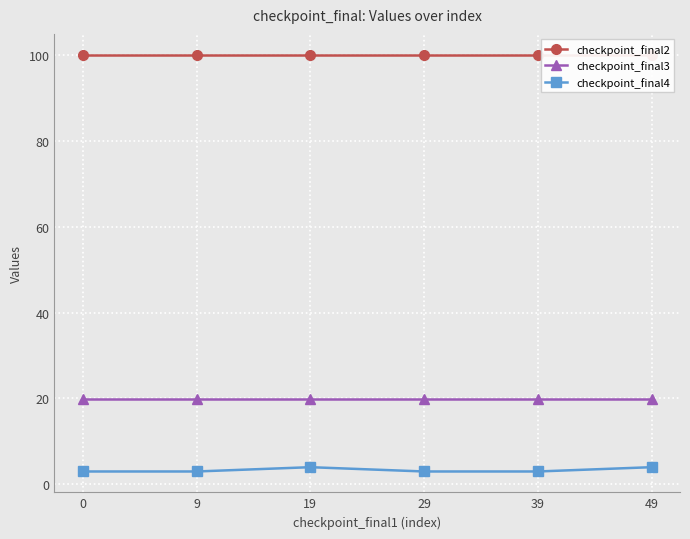

Which series has the largest range (max minus min)?

checkpoint_final4